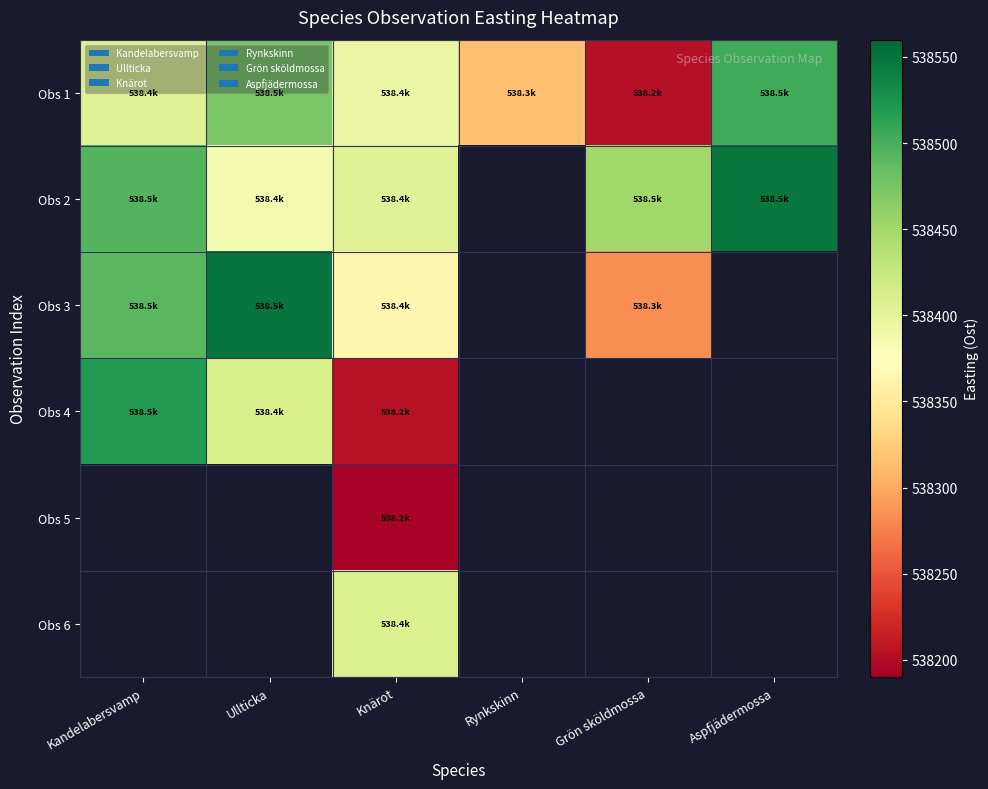

At which label does Obs 1 first exceed 538405?

Kandelabersvamp